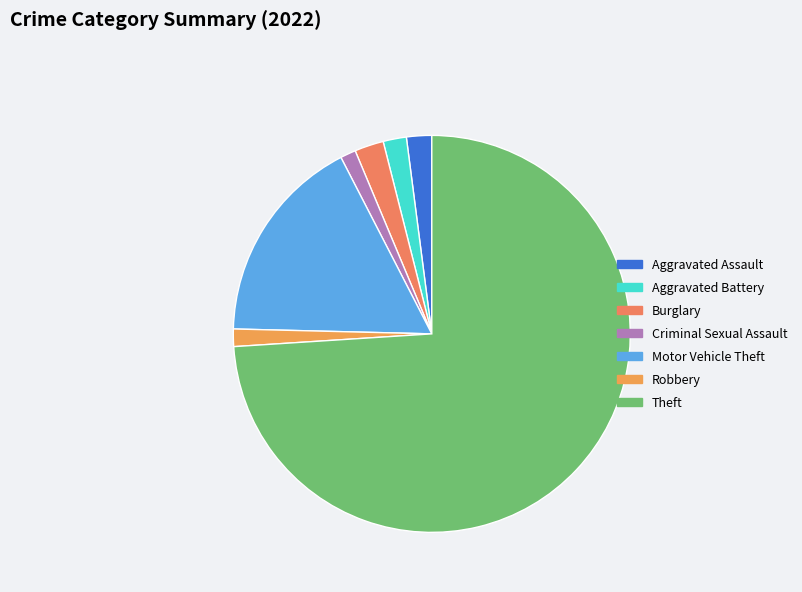

To the nearest percent, what portion does Aggravated Battery represent?

2%